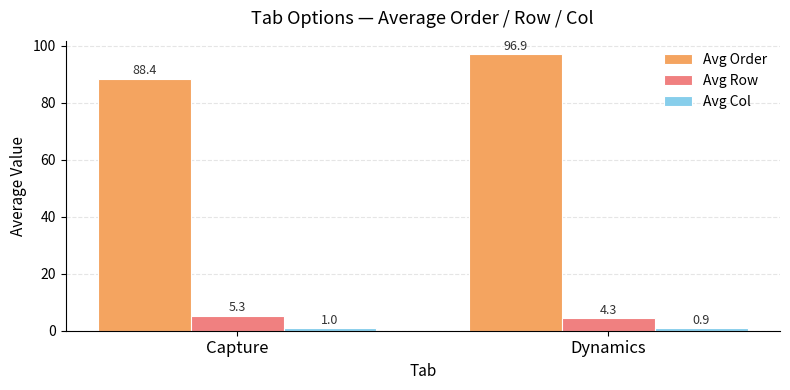

Which series has the largest total across all categories?

Avg Order